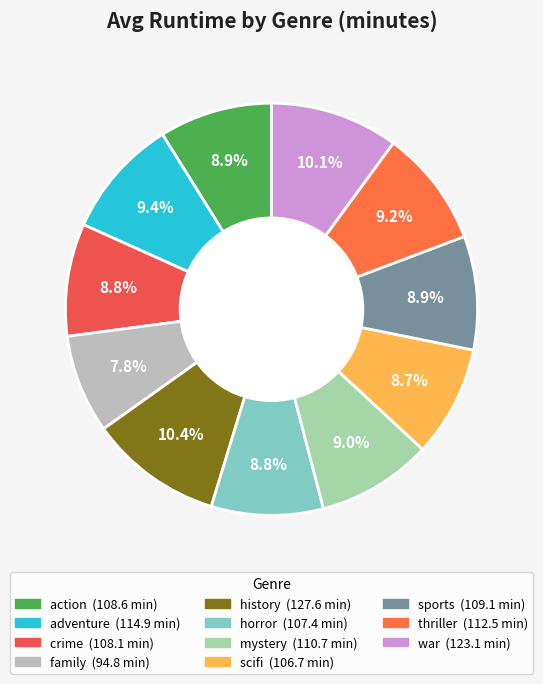

What is the total percentage of mystery and family?

16.8%